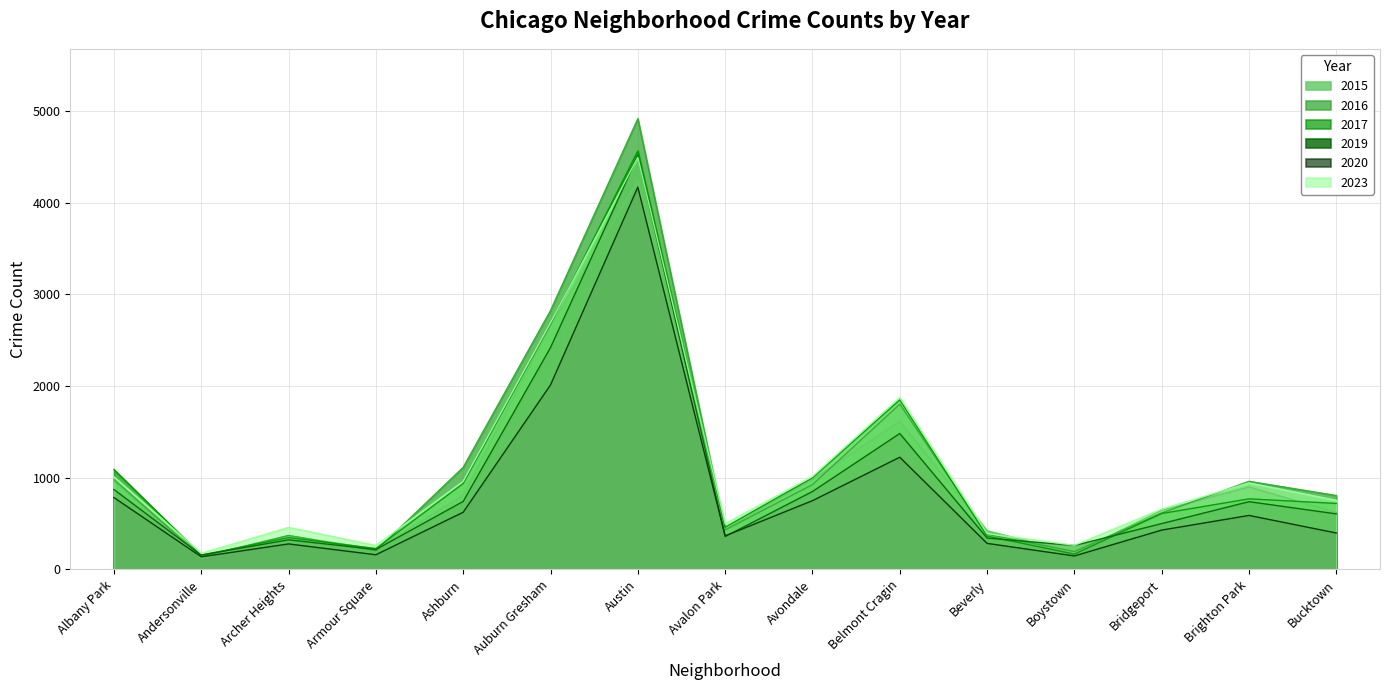

Which series has the widest spread of values?

2016